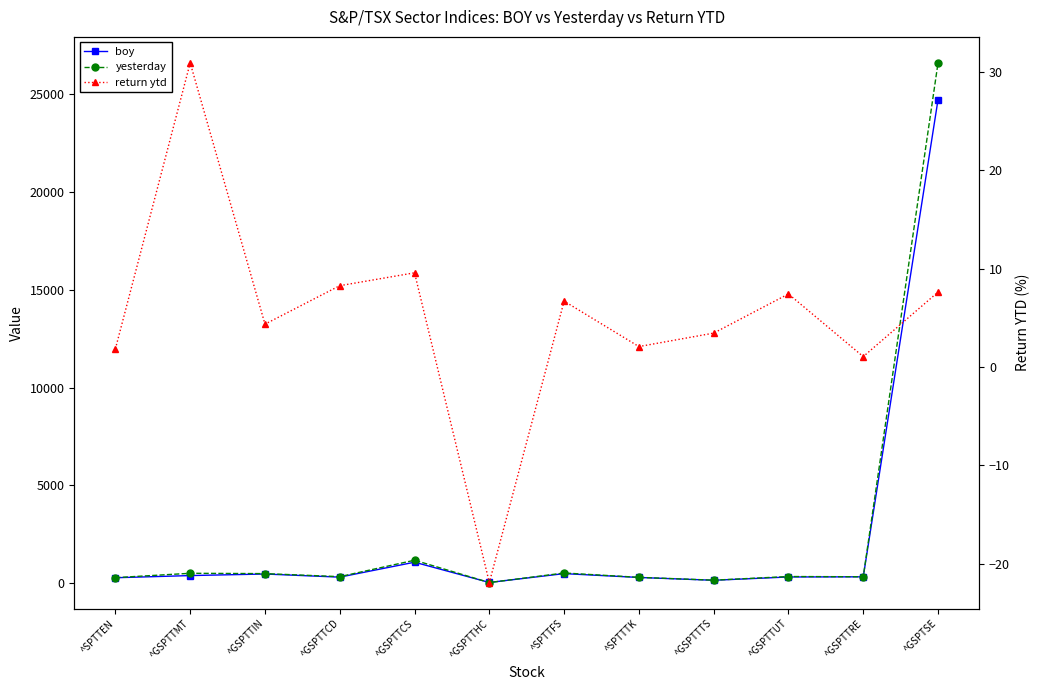

True or false: return ytd and boy cross at least once.

False